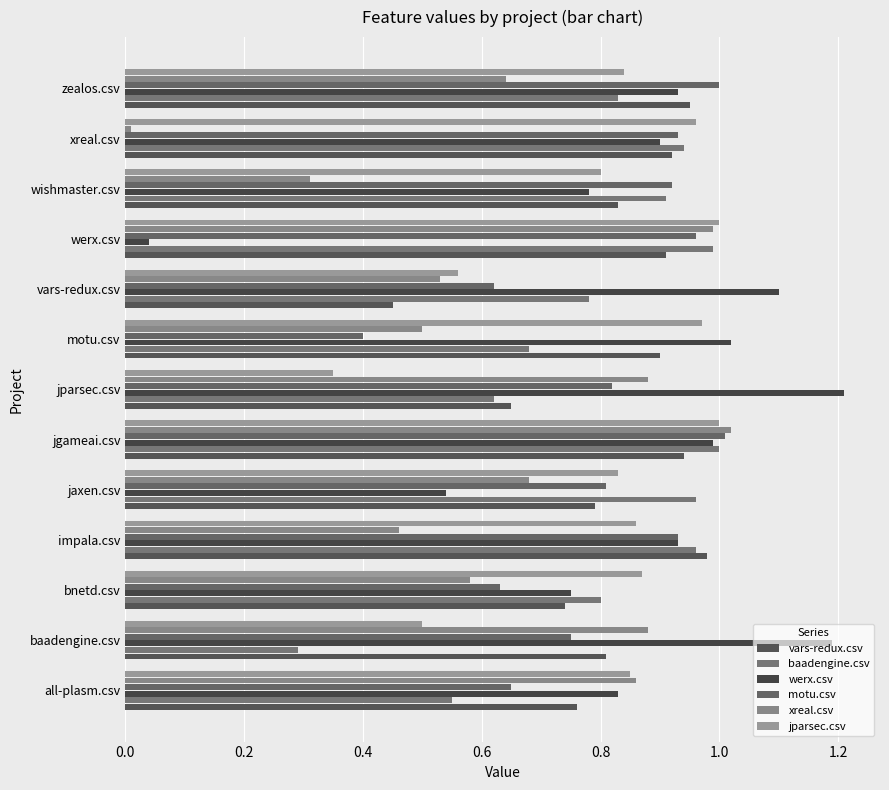

How many data points does each series have?

13